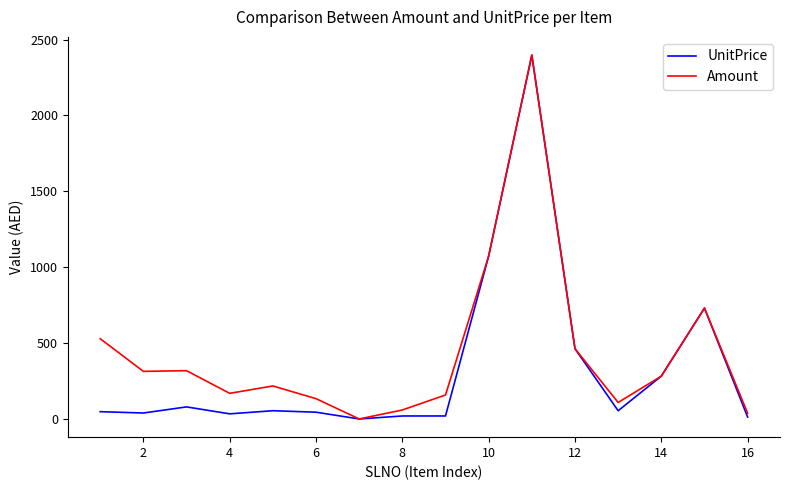

What is the difference between the second highest and minimum values in the UnitPrice series?

1073.7